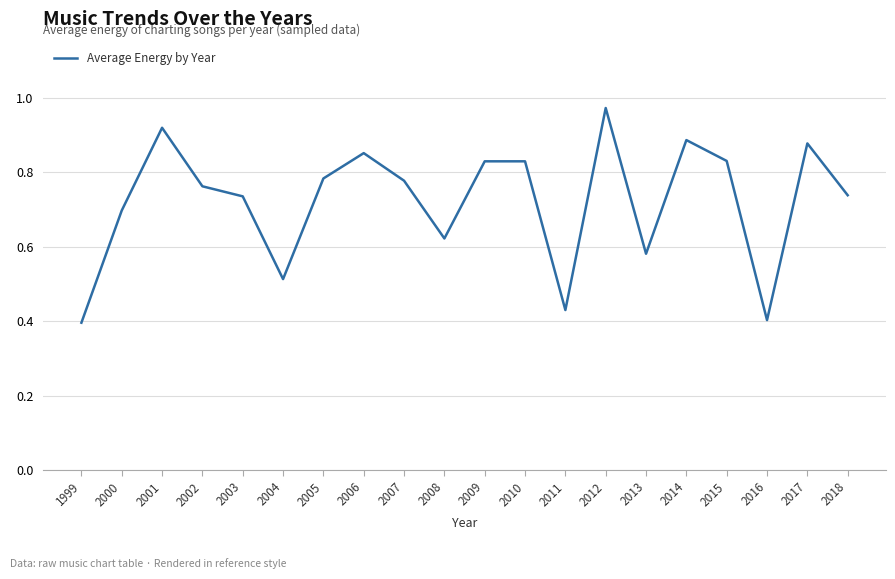

Which label corresponds to the largest value in the chart?

2012